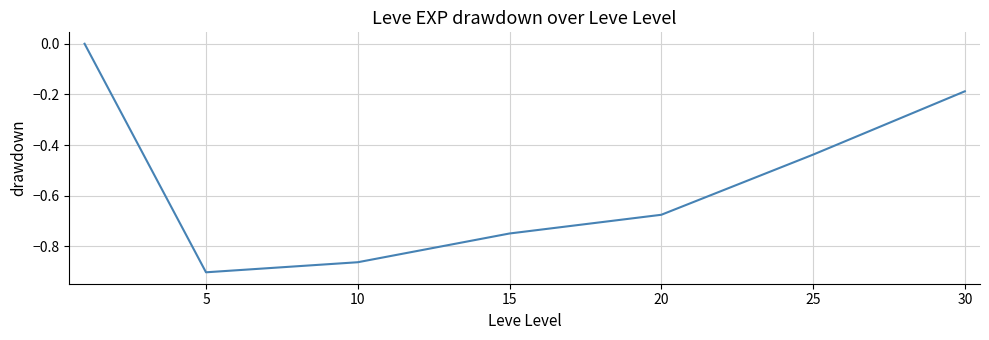

True or false: the data has more than 0 interior local peaks.

False